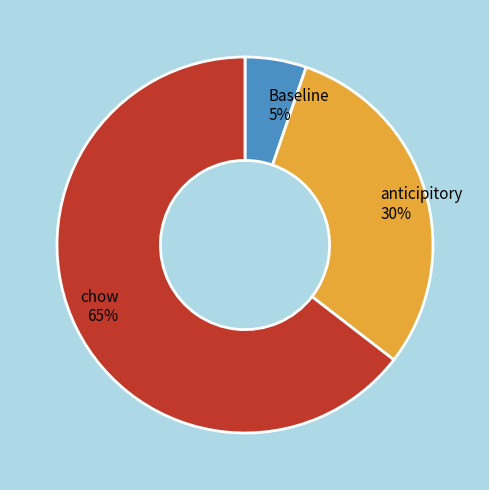

Does any single category account for the majority?

Yes